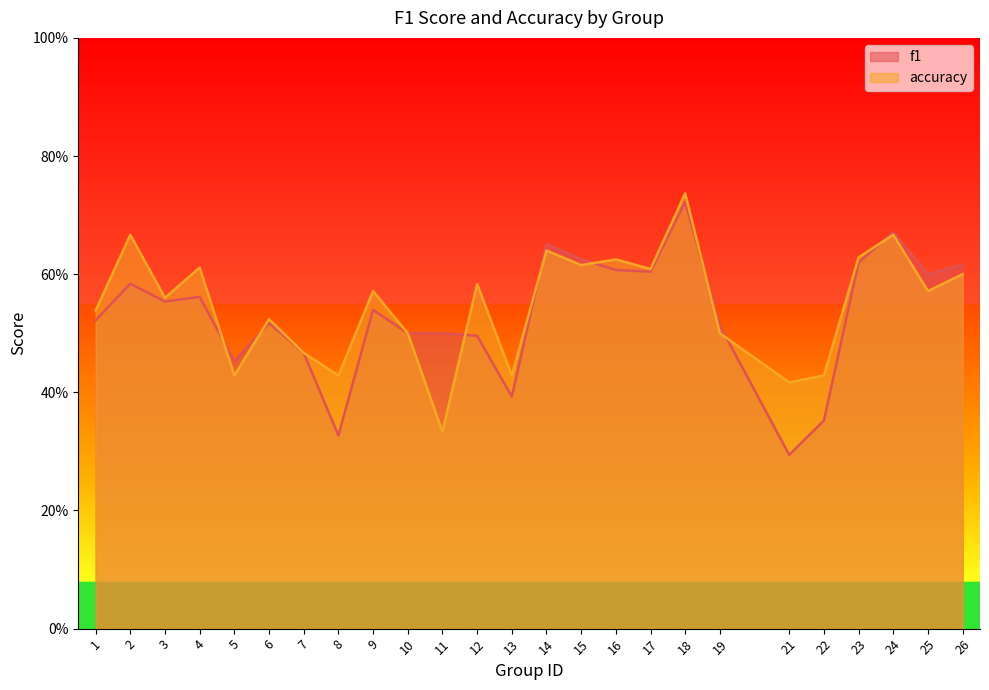

Reading left to right, list all the values displayed in this chart.

f1: 1=0.5	2=0.6	3=0.6	4=0.6	5=0.5	6=0.5	7=0.5	8=0.3	9=0.5	10=0.5	11=0.5	12=0.5	13=0.4	14=0.7	15=0.6	16=0.6	17=0.6	18=0.7	19=0.5	21=0.3	22=0.4	23=0.6	24=0.7	25=0.6	26=0.6
accuracy: 1=0.5	2=0.7	3=0.6	4=0.6	5=0.4	6=0.5	7=0.5	8=0.4	9=0.6	10=0.5	11=0.3	12=0.6	13=0.4	14=0.6	15=0.6	16=0.6	17=0.6	18=0.7	19=0.5	21=0.4	22=0.4	23=0.6	24=0.7	25=0.6	26=0.6